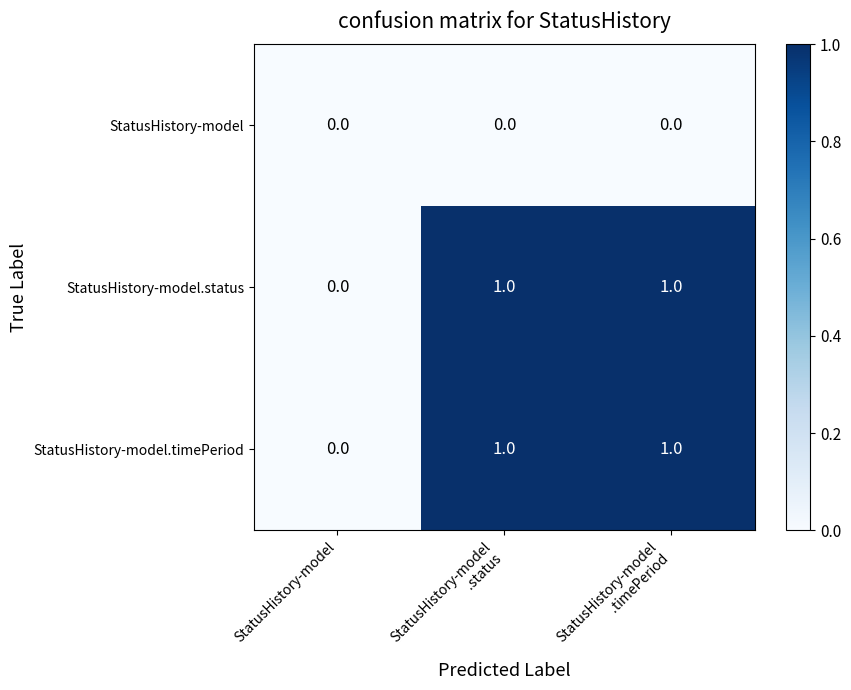

Which category has the lowest value in the StatusHistory-model.status series?

StatusHistory-model